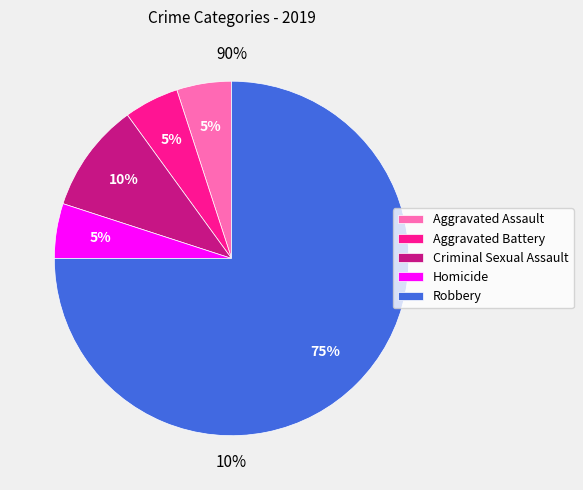

The Homicide slice represents 17% of the pie. True or false?

False